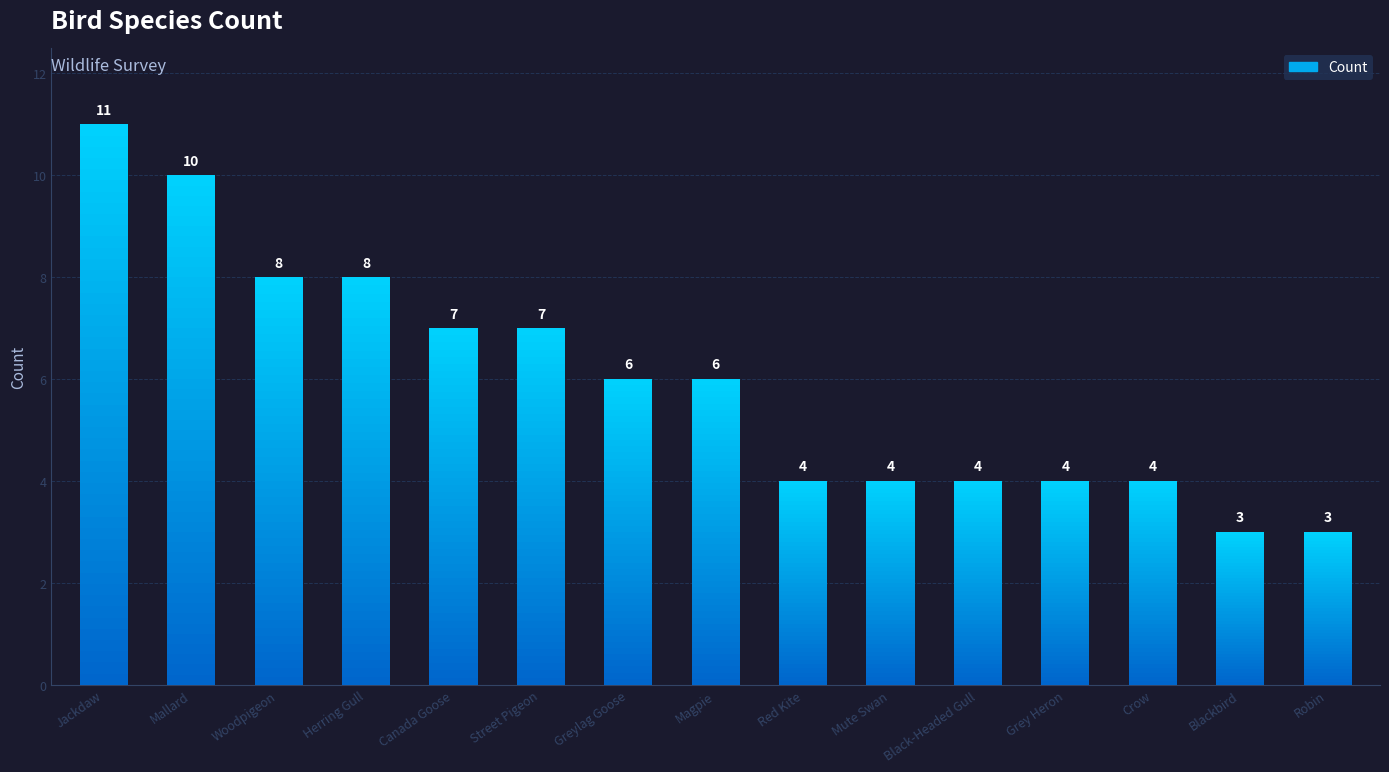

Reading left to right, list all the values displayed in this chart.

11	10	8	8	7	7	6	6	4	4	4	4	4	3	3